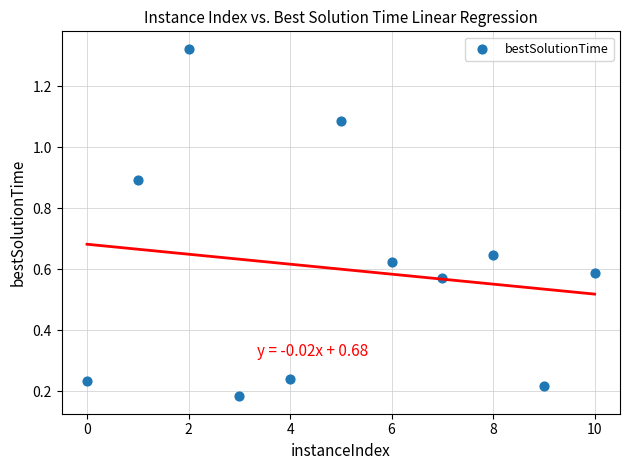

What is the average X value?

5.0